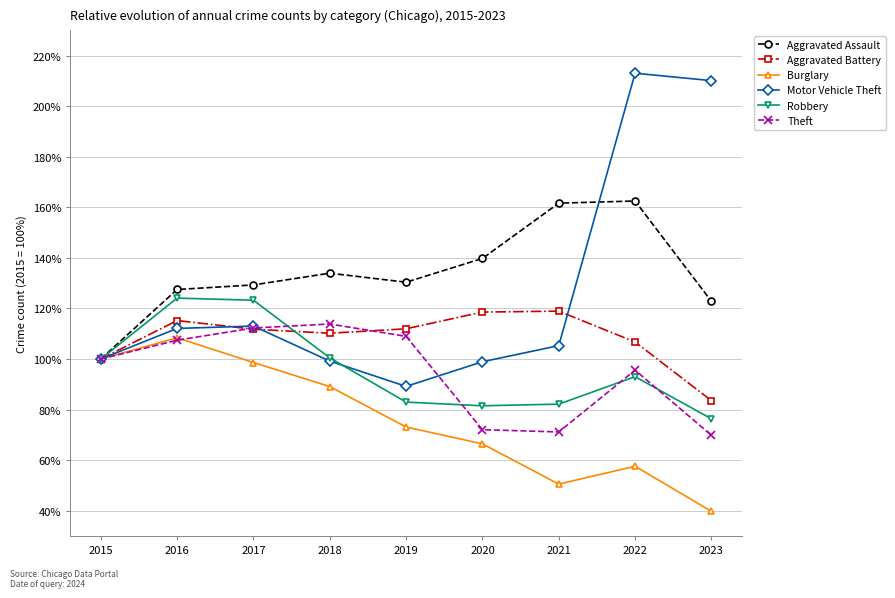

How many interior local peaks does the Aggravated Battery series have?

2